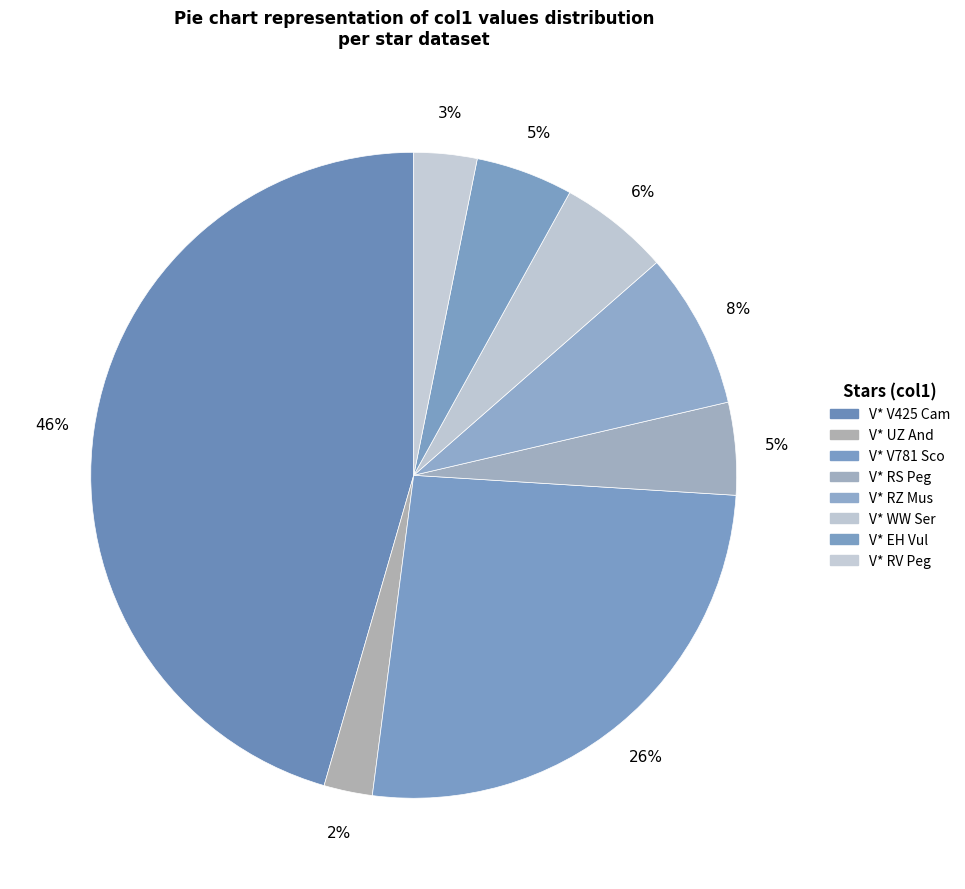

How many slices are in this pie chart?

8